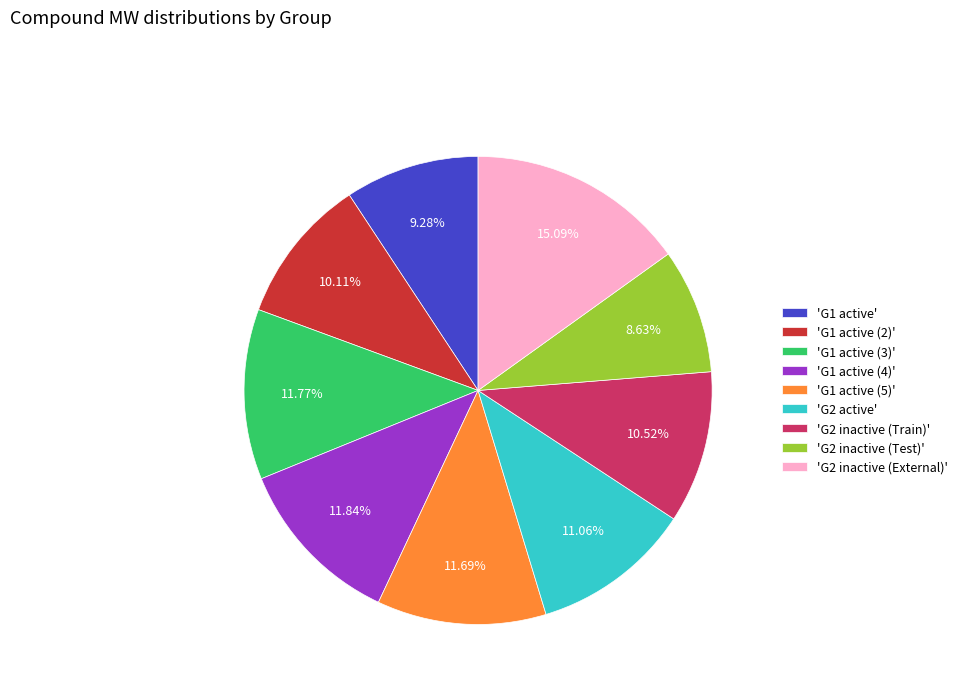

To the nearest percent, what is the difference between the largest and smallest slice percentages?

6%